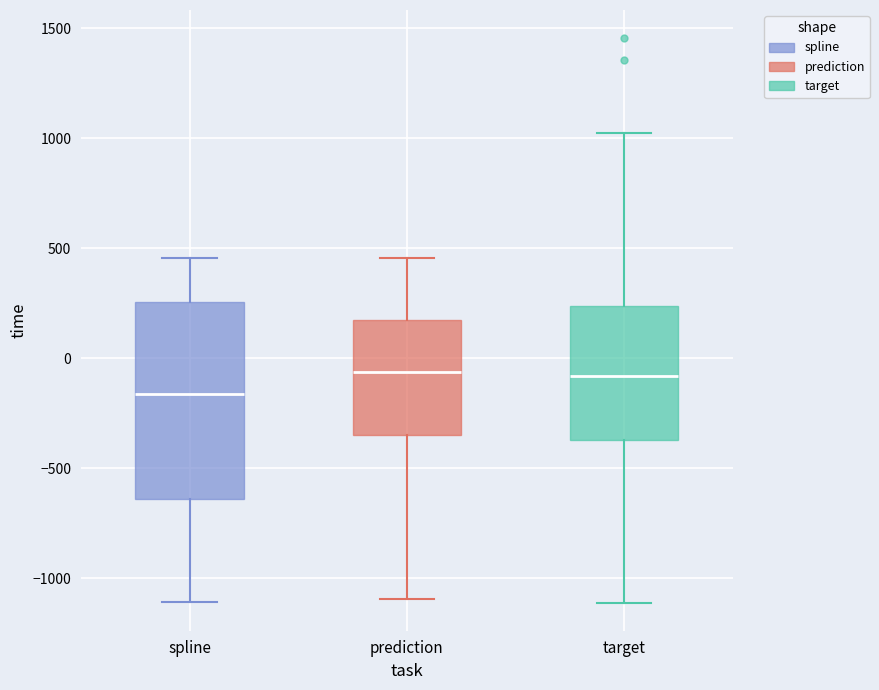

Reading left to right, transcribe this box plot: for each box, give where its median line is, the range the box spans, and where its two whiskers end, as read against the y-axis. The values are not printed on the chart, so give them approximately, as read against the axis.

spline: median -150, box -650 to 250, whiskers -1100 to 450
prediction: median -50, box -350 to 150, whiskers -1100 to 450
target: median -100, box -350 to 250, whiskers -1100 to 1050